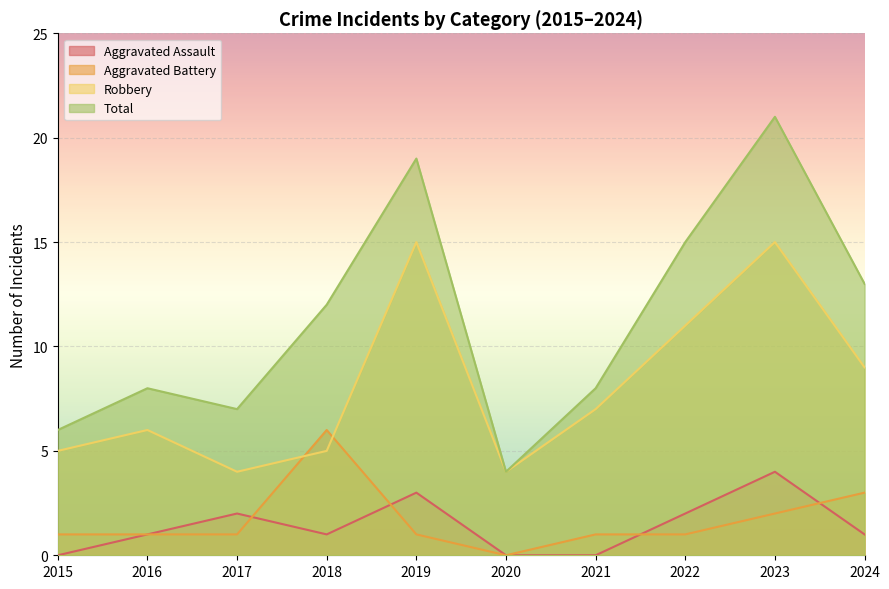

Where do Aggravated Assault and Aggravated Battery first cross each other?

2017 and 2018